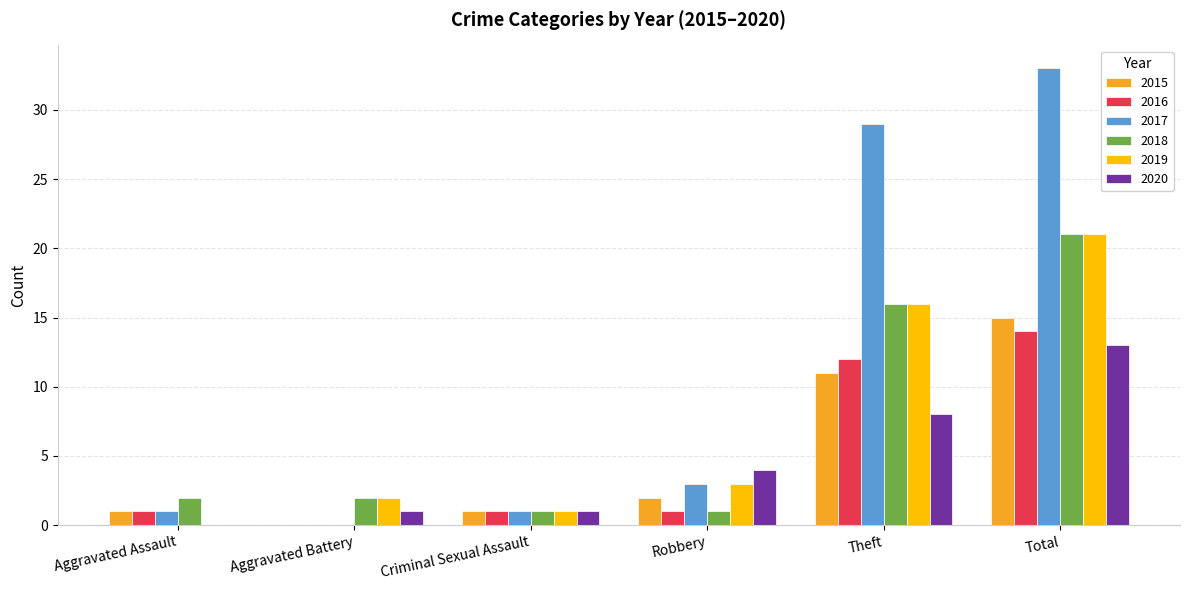

What is the sum of the 2019 values at Aggravated Battery and Total?

23